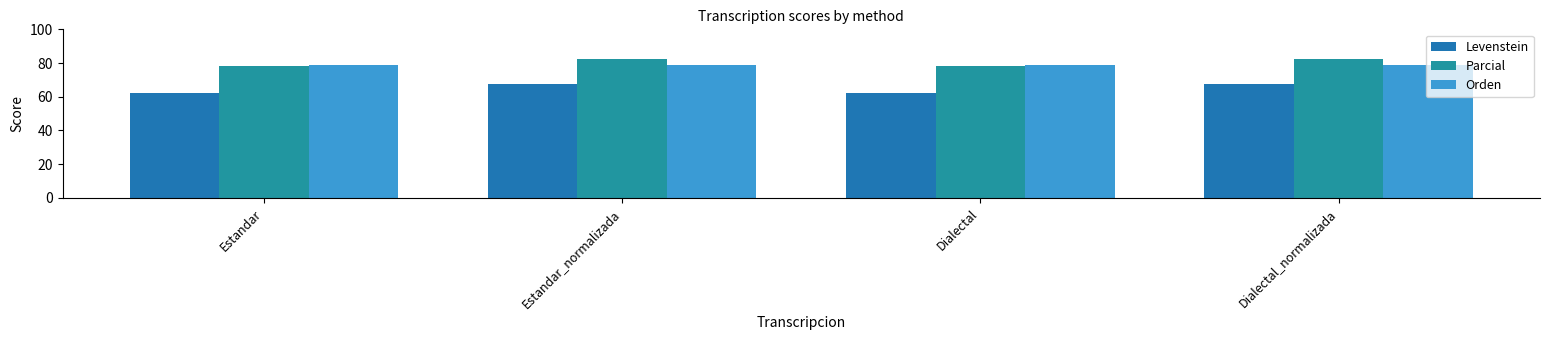

What is the sum of the Levenstein values at Estandar and Dialectal?

125.0